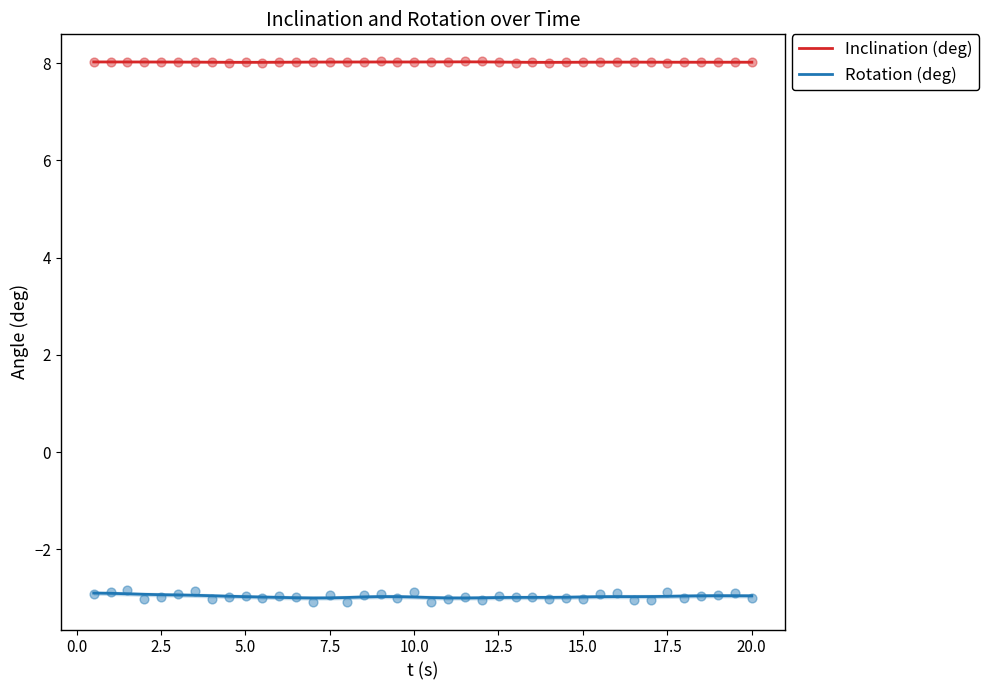

At how many categories does at least one series exceed -1?

40